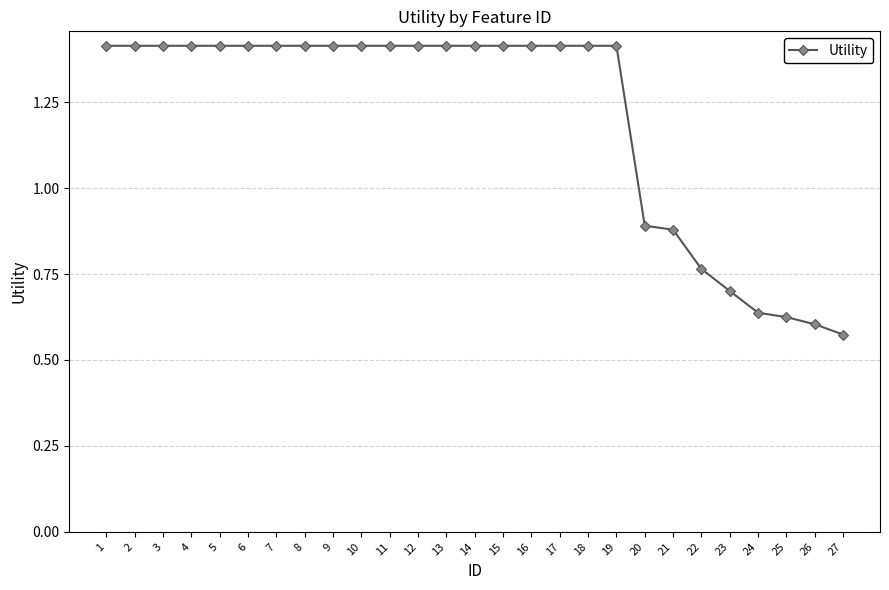

What is the sum of all values?

32.5